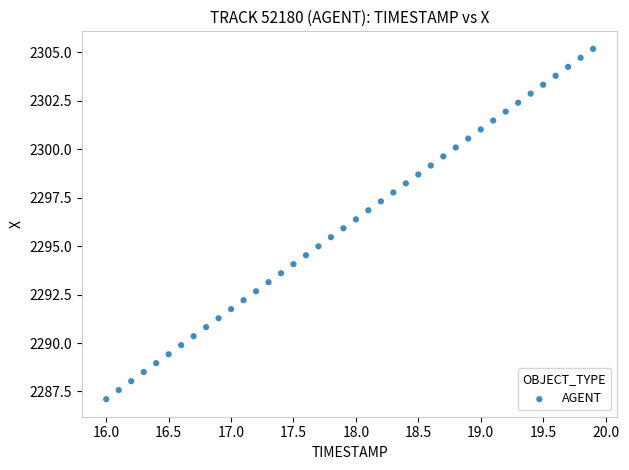

What is the range of Y values (max minus min)?

18.1